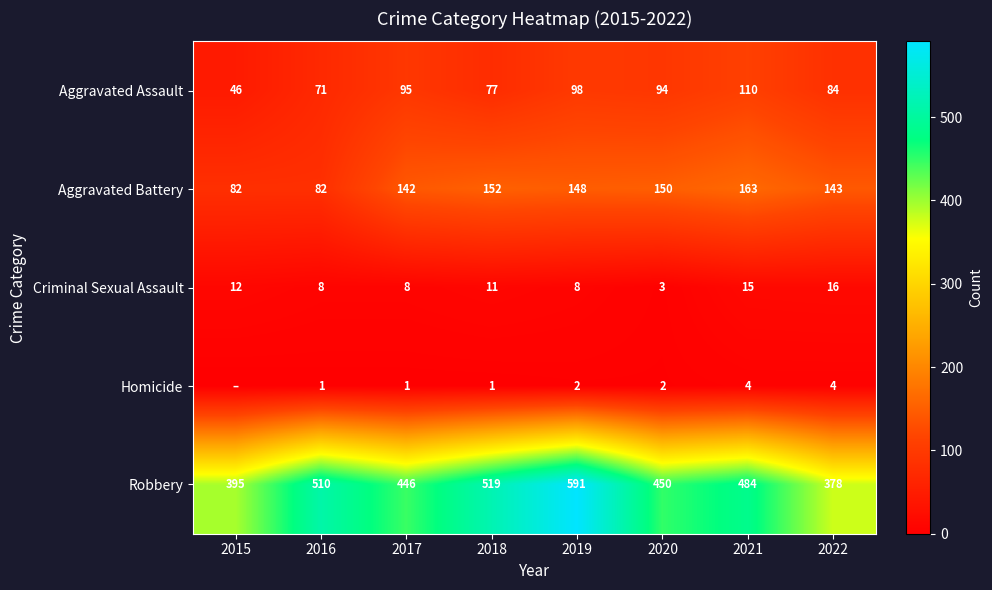

What is the total value across all series at 2016?

672